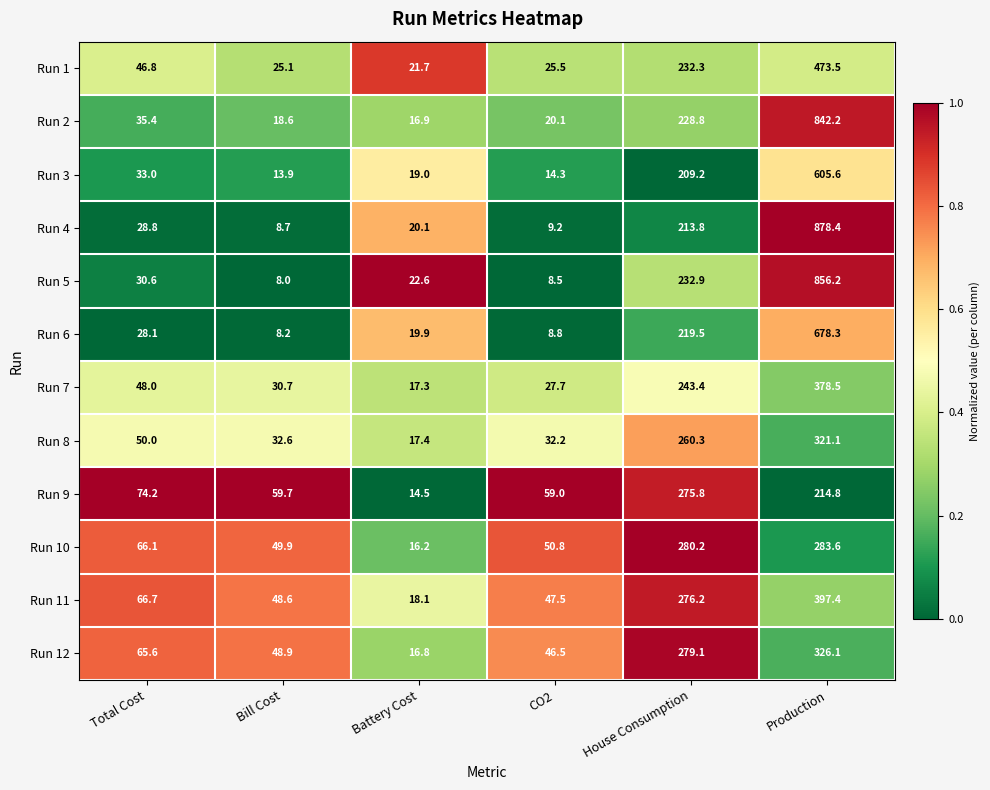

How many data points does each series have?

6